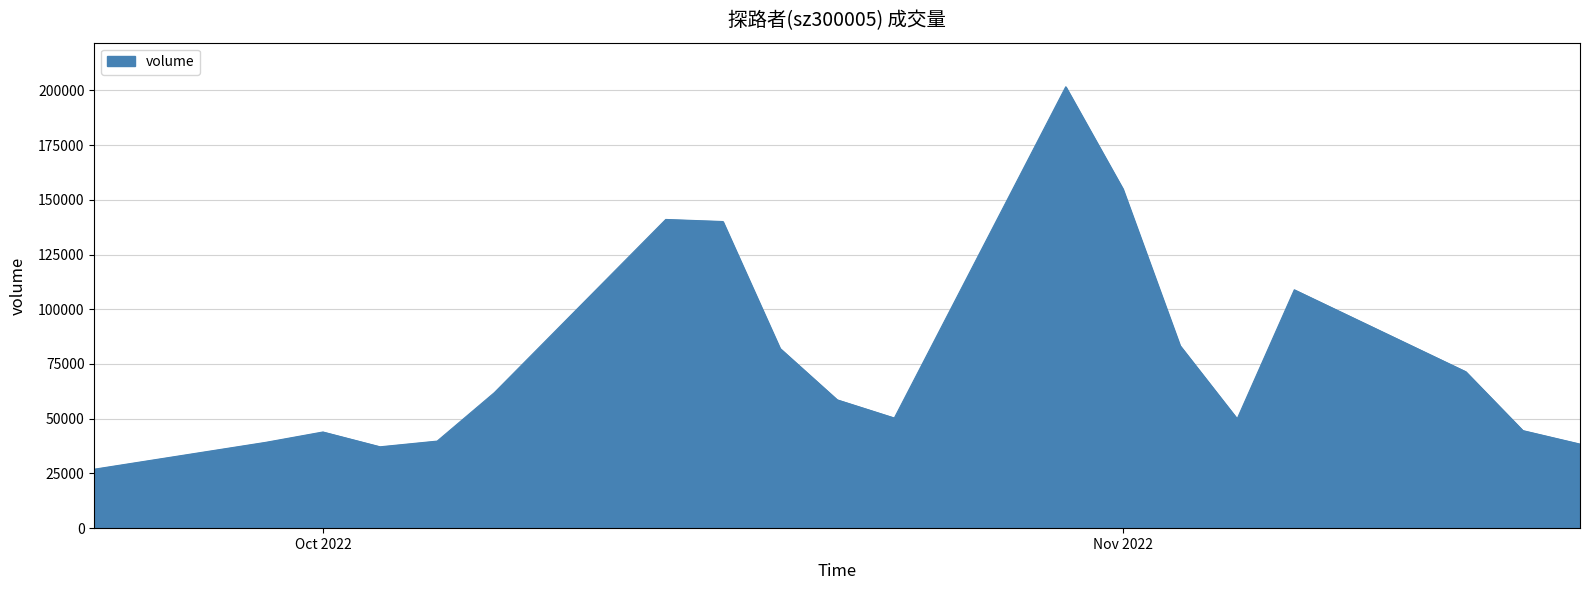

What is the maximum value shown in the chart?

201636